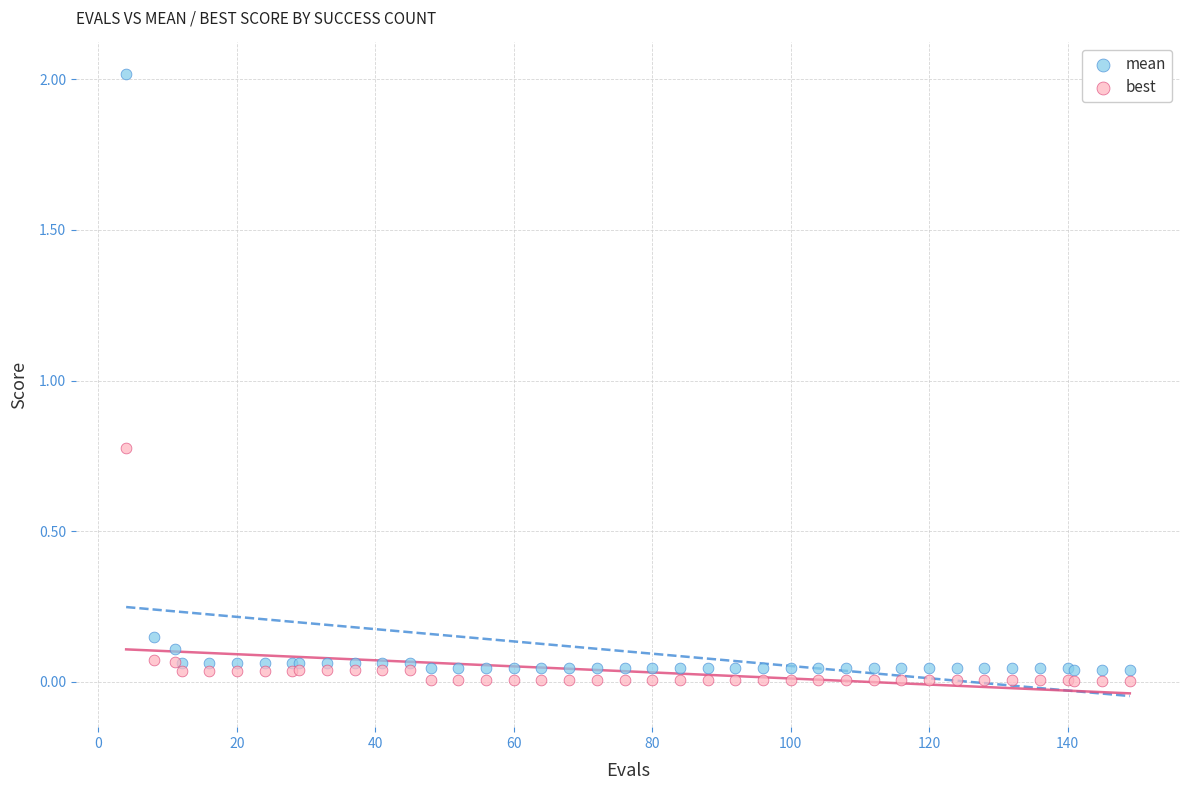

Which series contains the lowest Y value?

best